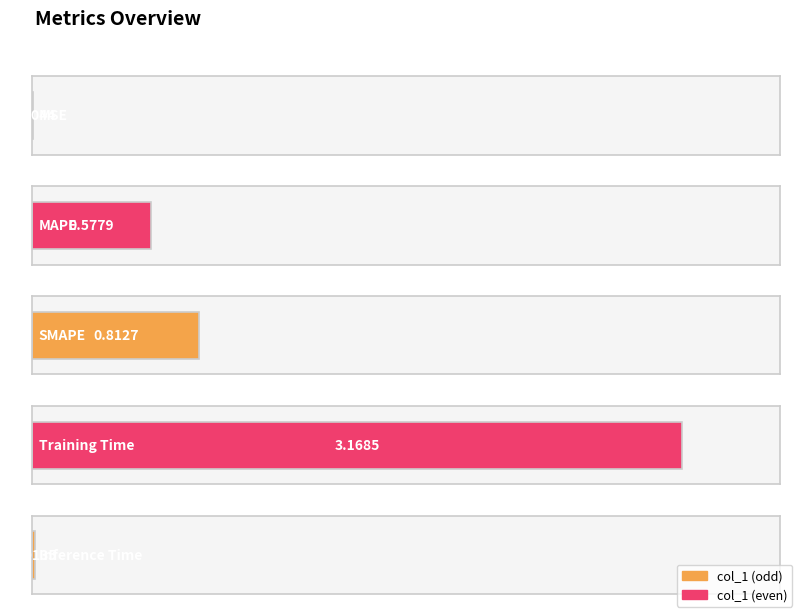

How many bars are there in total?

5